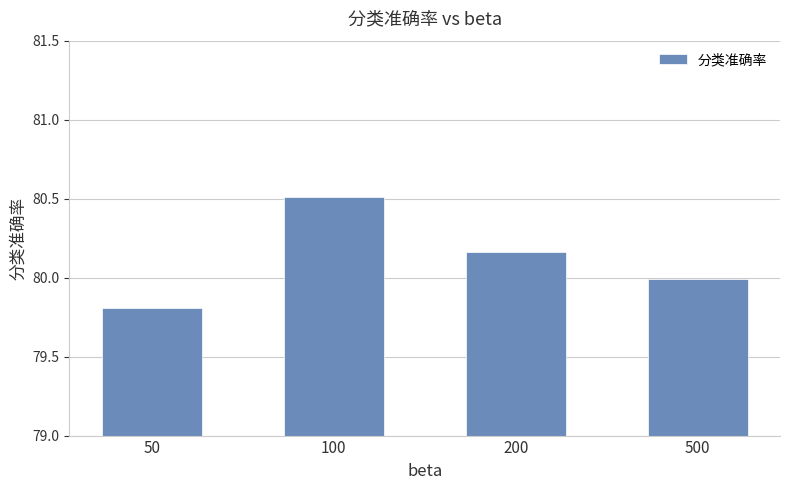

Rank the categories by value from lowest to highest.

50, 500, 200, 100